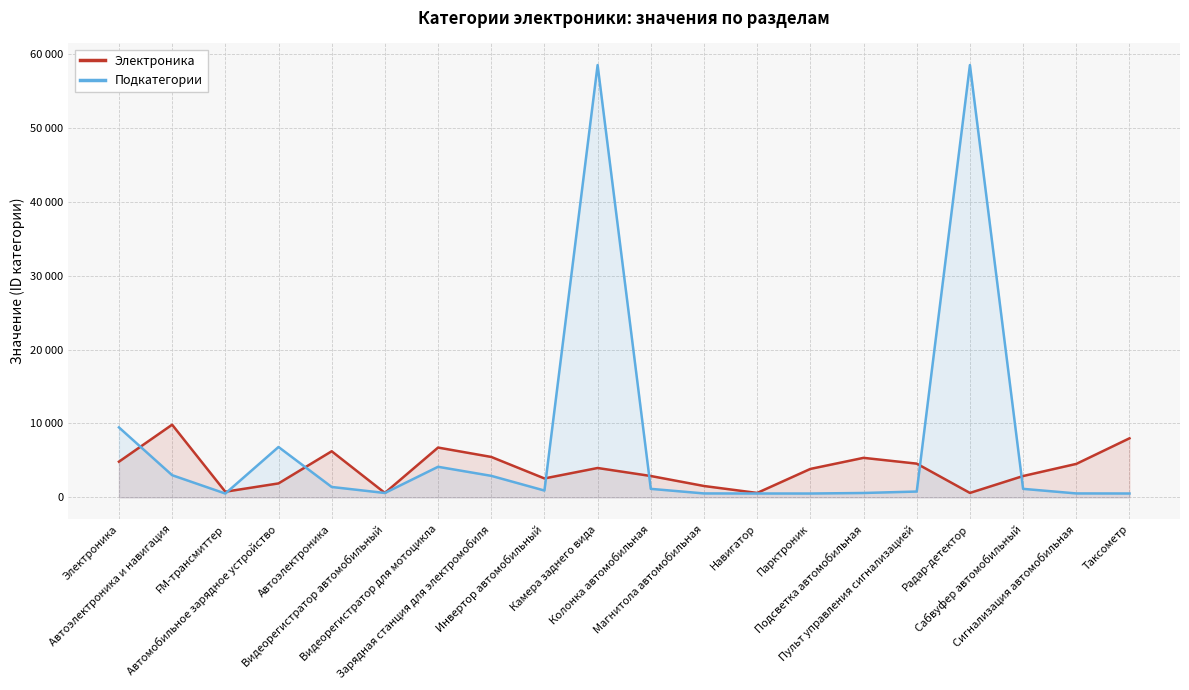

What is the sum of all Электроника values?

77713